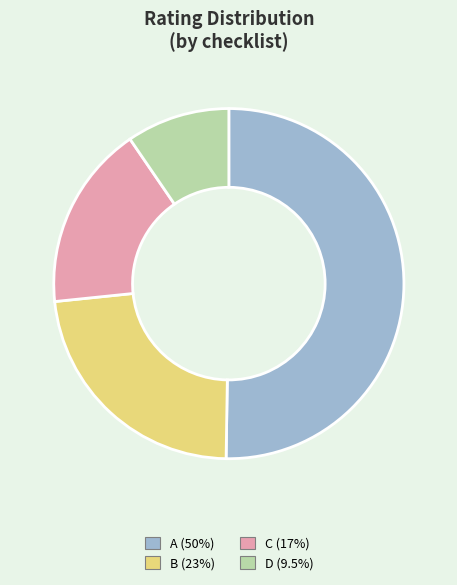

Count the number of slices in the pie.

4